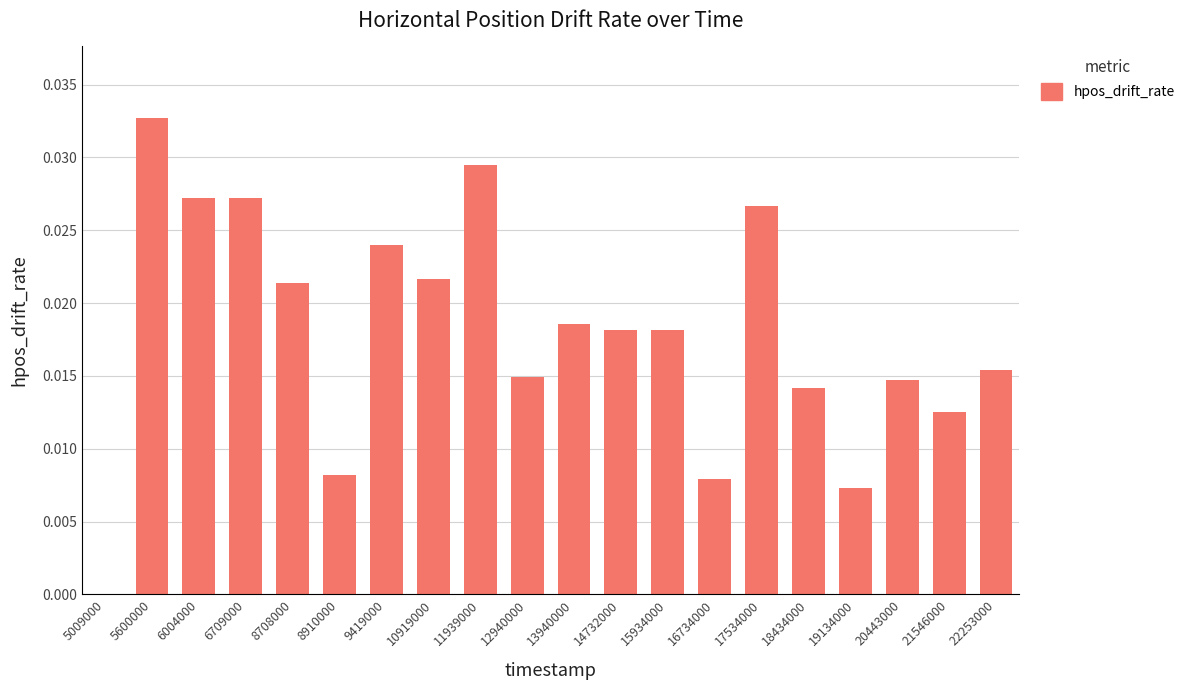

Which category has the highest value across all series?

5600000